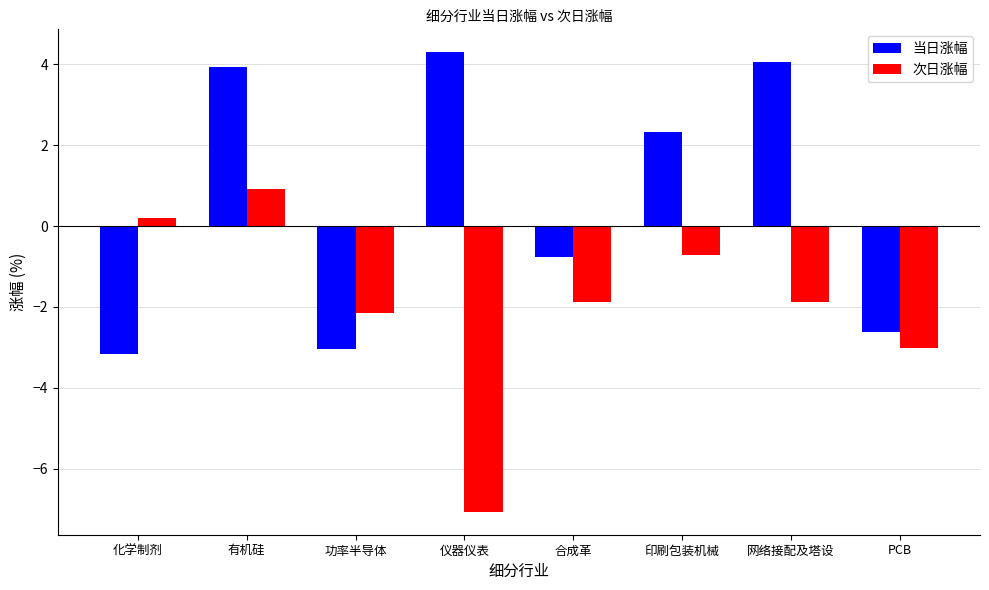

What is the difference between the second highest and minimum values in the 当日涨幅 series?

7.2